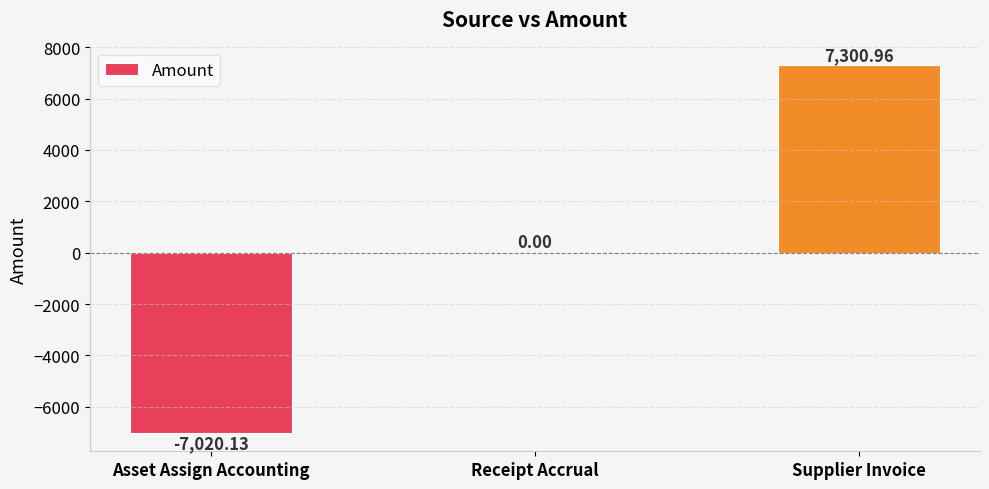

Which label corresponds to the largest value in the chart?

Supplier Invoice